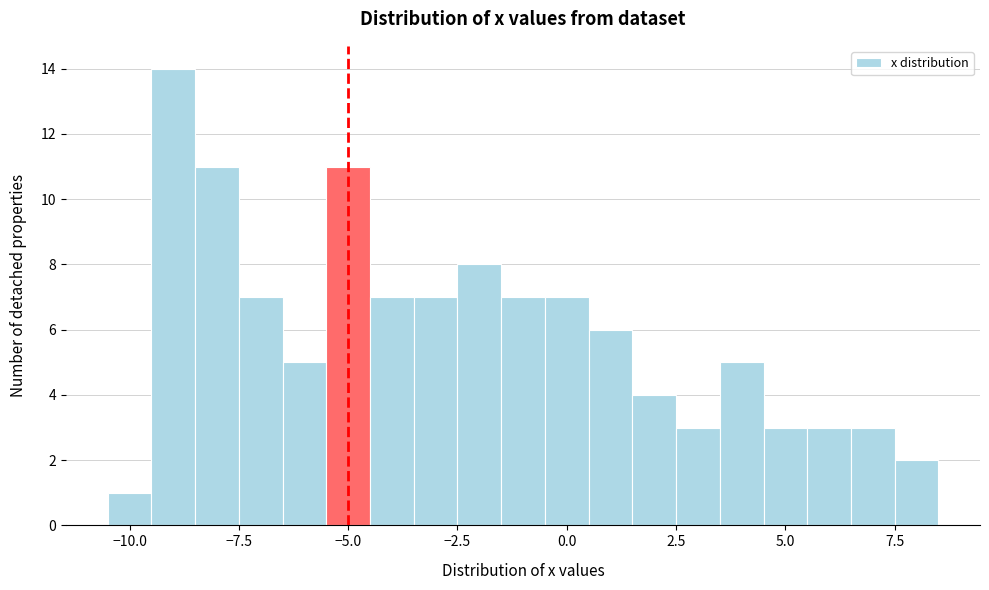

Around what value on the x-axis is the tallest bar? Give the approximate position of its centre, as read against the axis.

-9.0